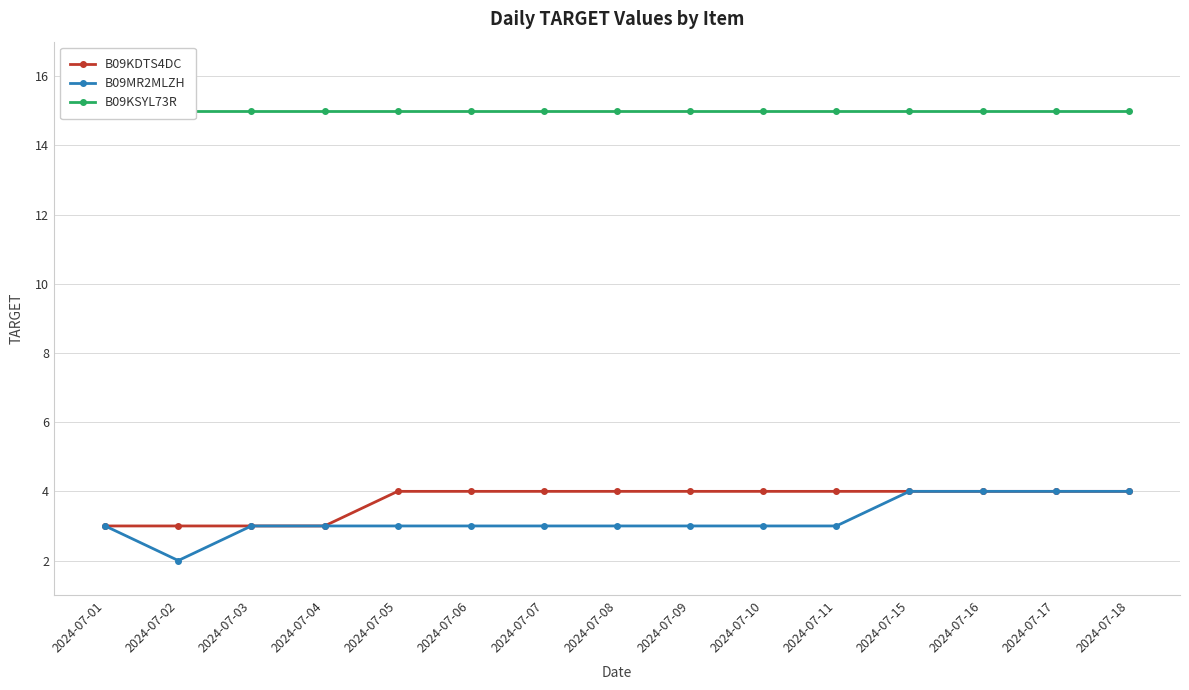

What is the difference between the maximum and minimum values in the B09MR2MLZH series?

2